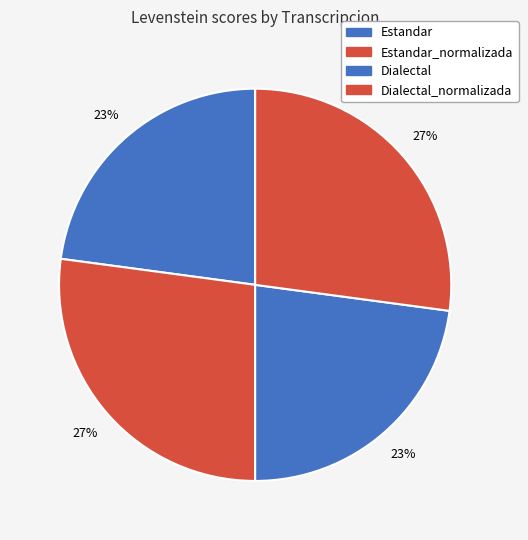

Count the number of slices in the pie.

4